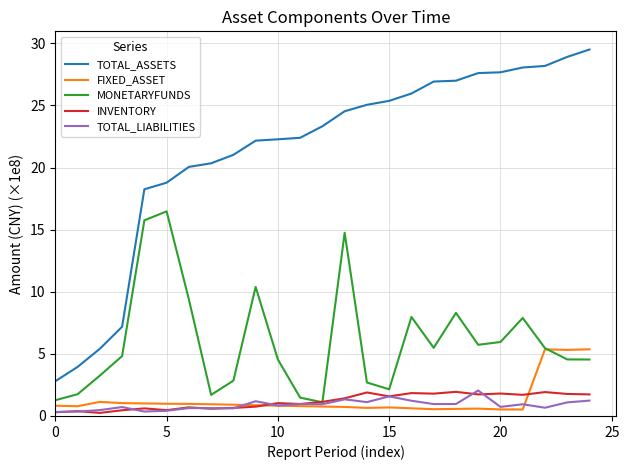

What is the maximum value shown in the chart?

29.5